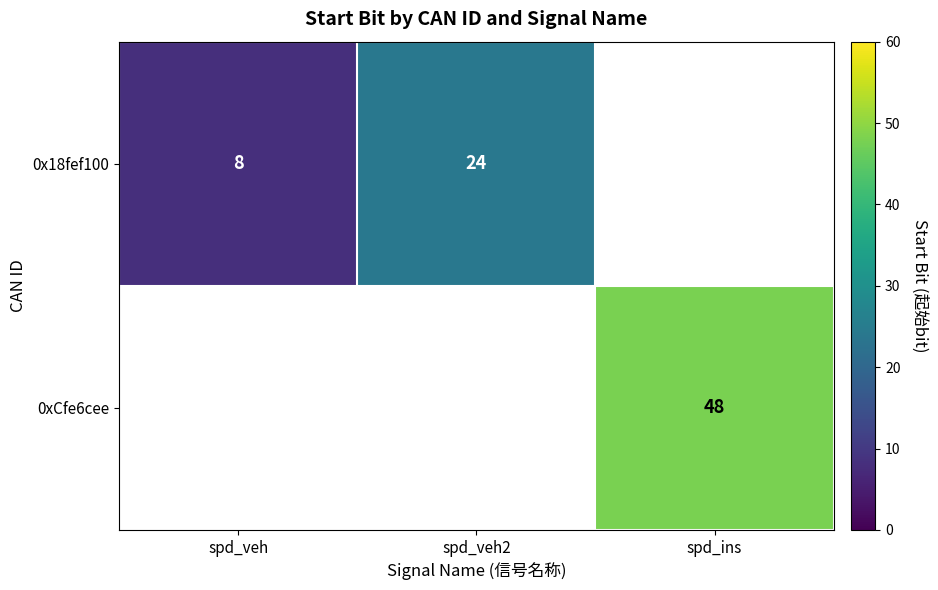

Is it true that 0xCfe6cee equals 79 at spd_ins?

False